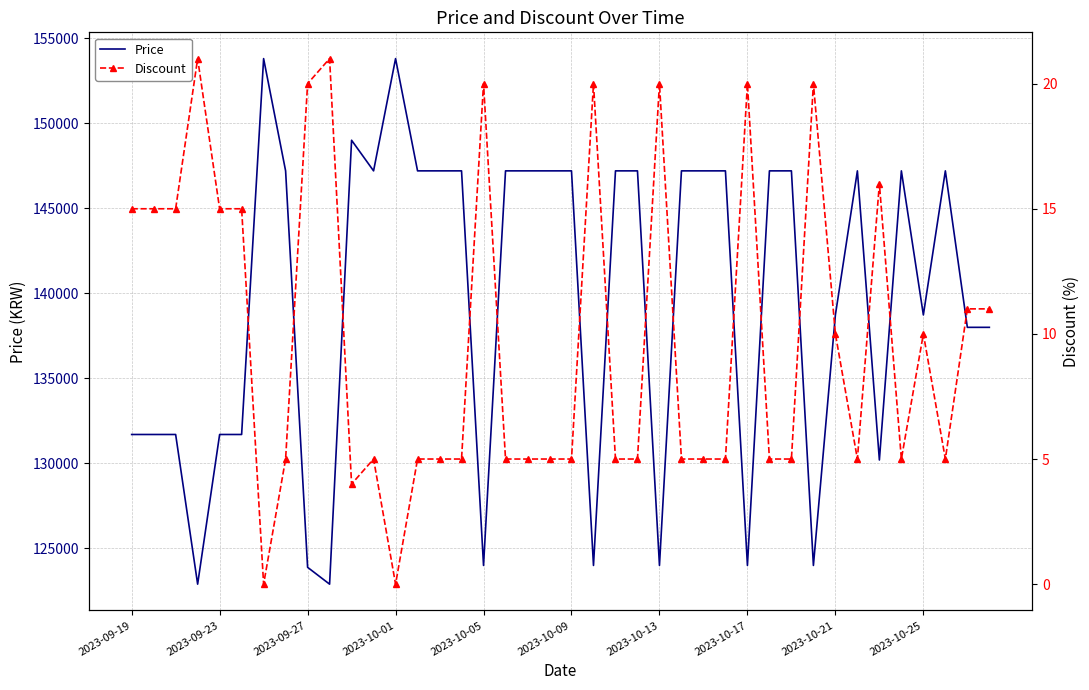

What is the sum of all Discount values?

394